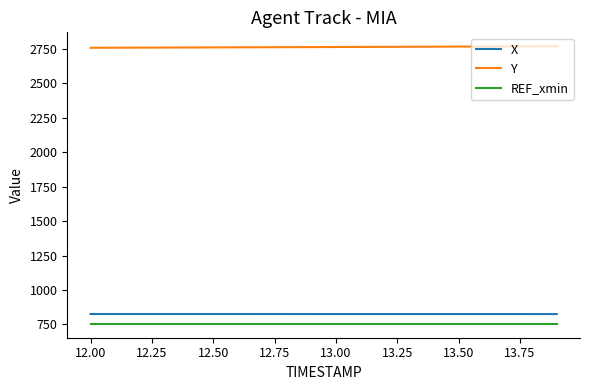

What is the maximum value shown in the chart?

2769.9